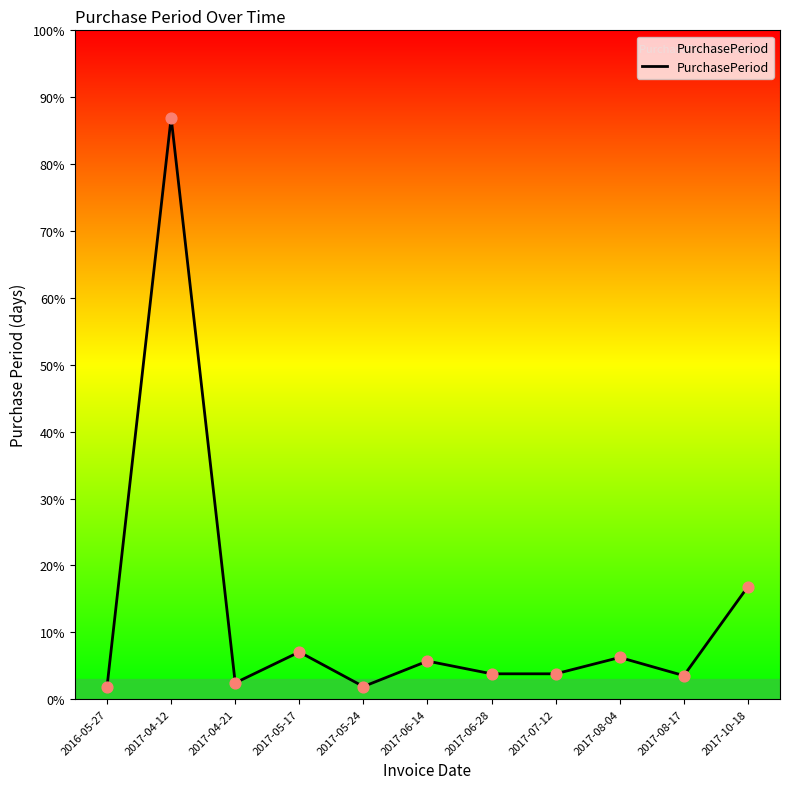

Which has a higher value, 2017-10-18 or 2017-07-12?

2017-10-18